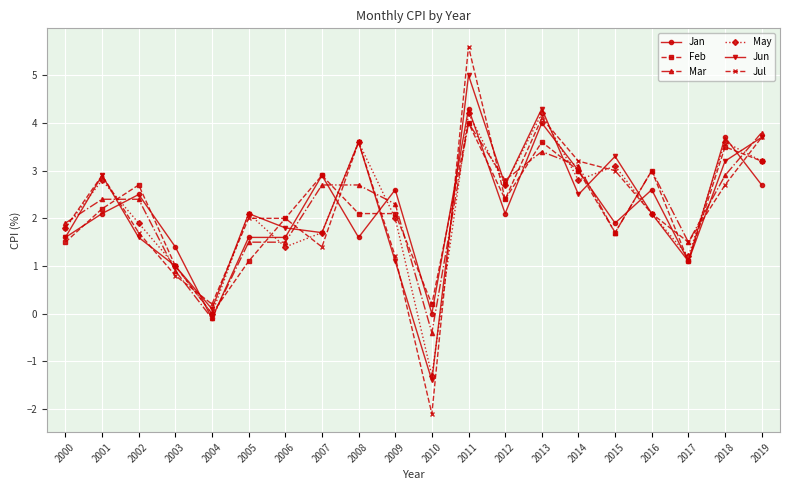

The value of Jan at 2013 is 4.0. True or false?

True